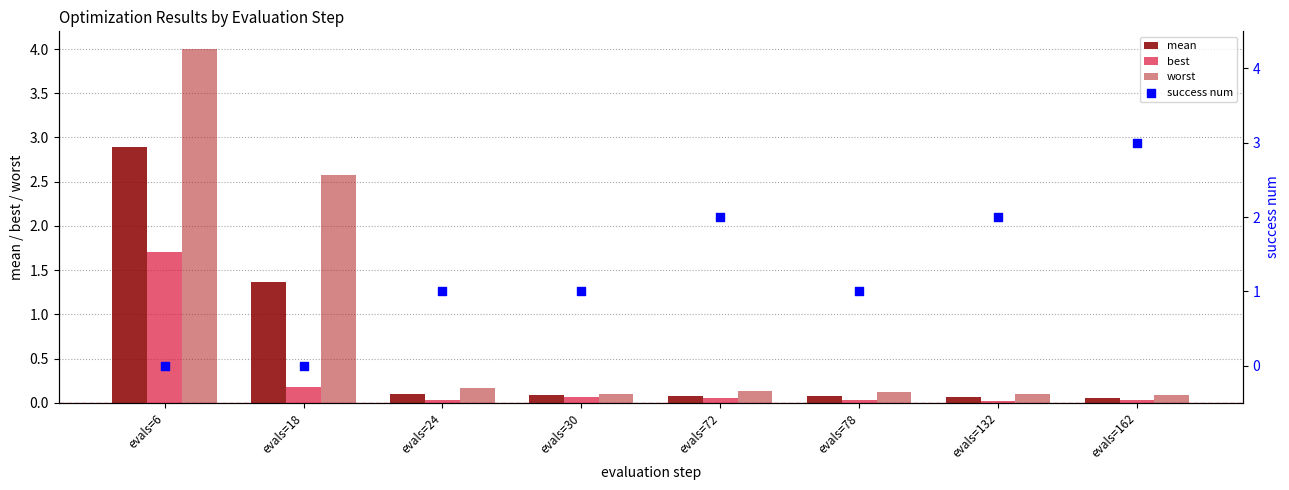

Is the value of best at evals=18 greater than the value of worst at evals=132?

Yes